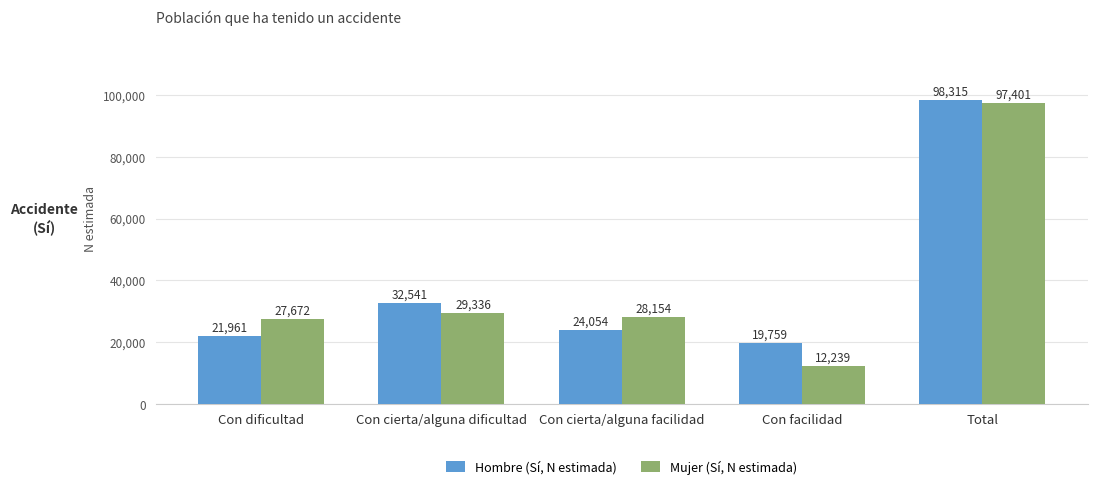

What is the greatest value displayed?

98315